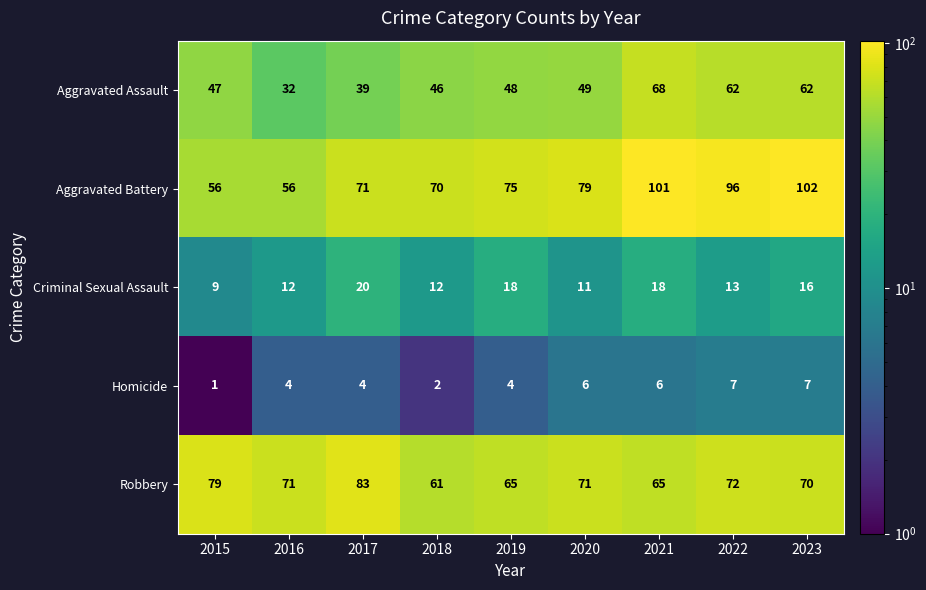

Which series has the largest total across all categories?

Aggravated Battery